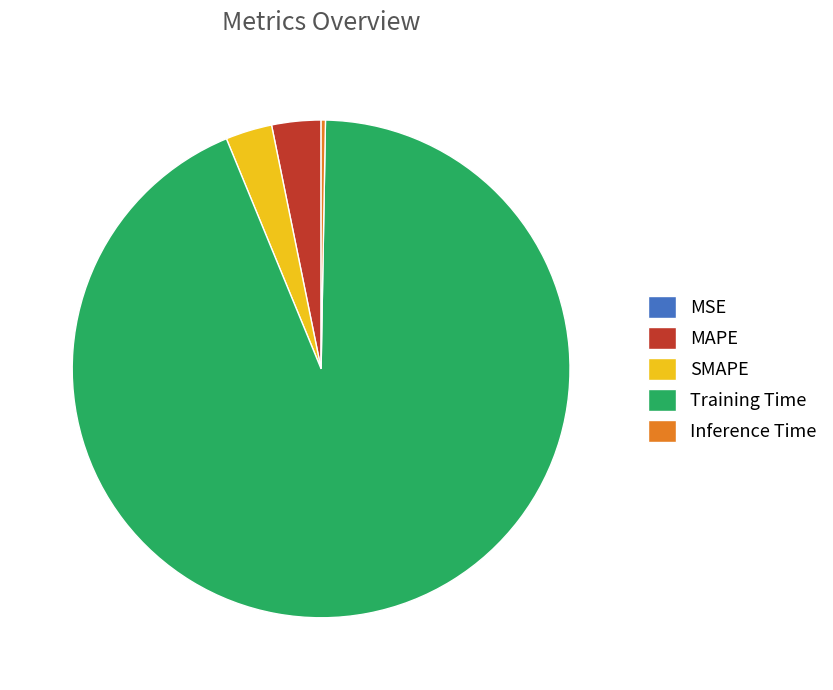

Is the sum of Inference Time and Training Time greater than half?

Yes